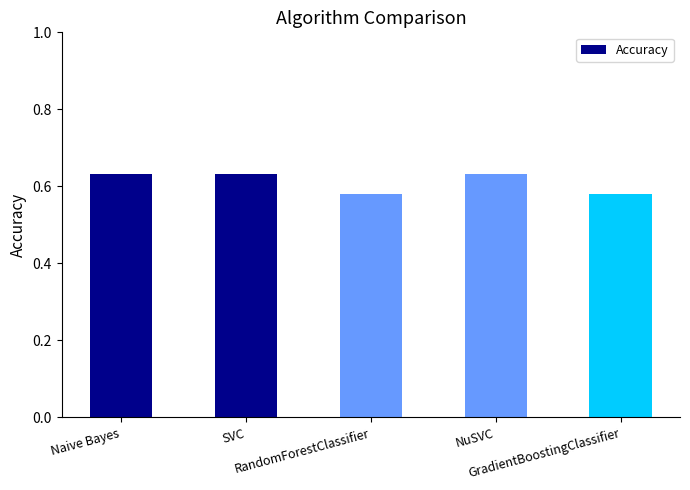

How many values are between 0 and 1?

5